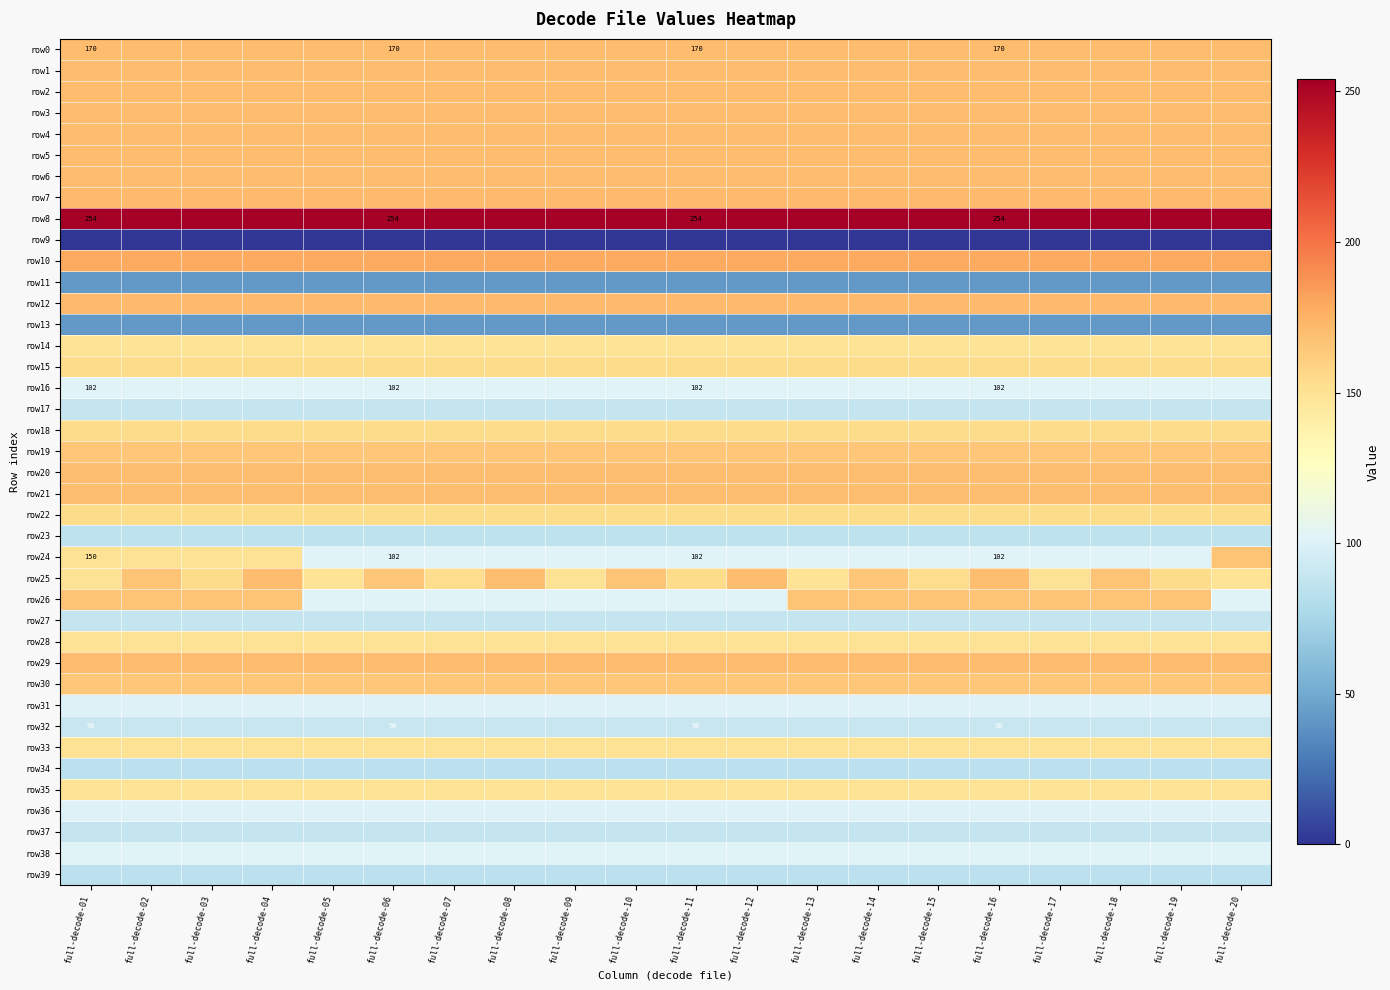

True or false: row35 has a value of 207 at full-decode-17.

False